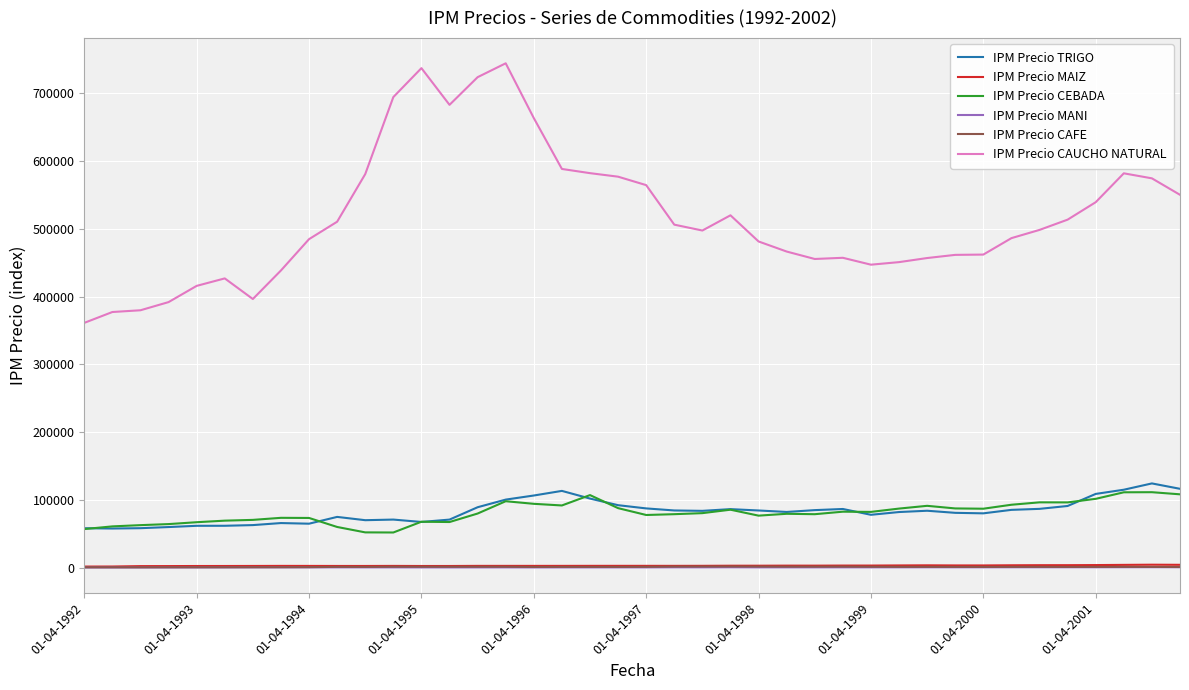

Which series has the widest spread of values?

IPM Precio CAUCHO NATURAL